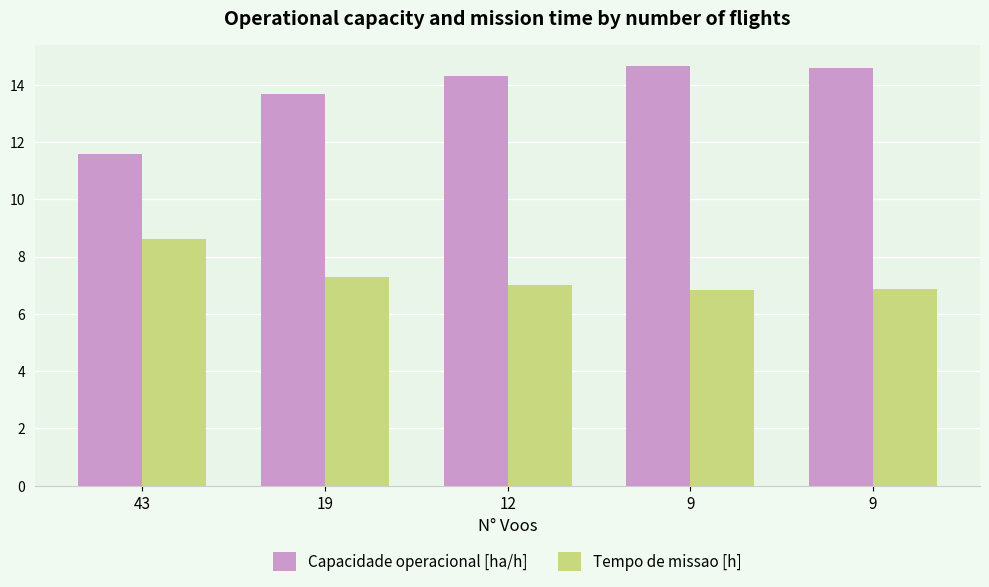

How many distinct data groups are displayed?

2